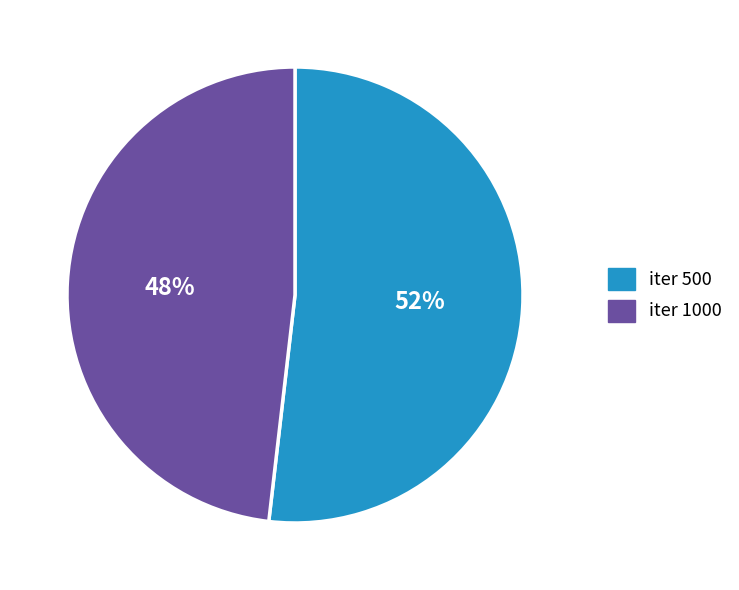

Between iter 1000 and iter 500, which is larger?

iter 500